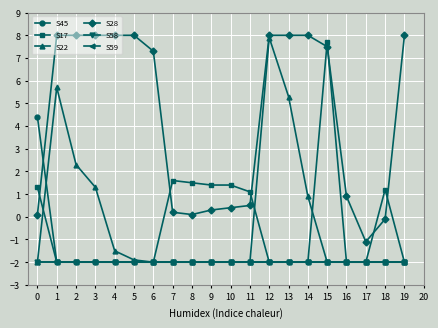

Is it true that S45 equals -2.0 at 18?

True